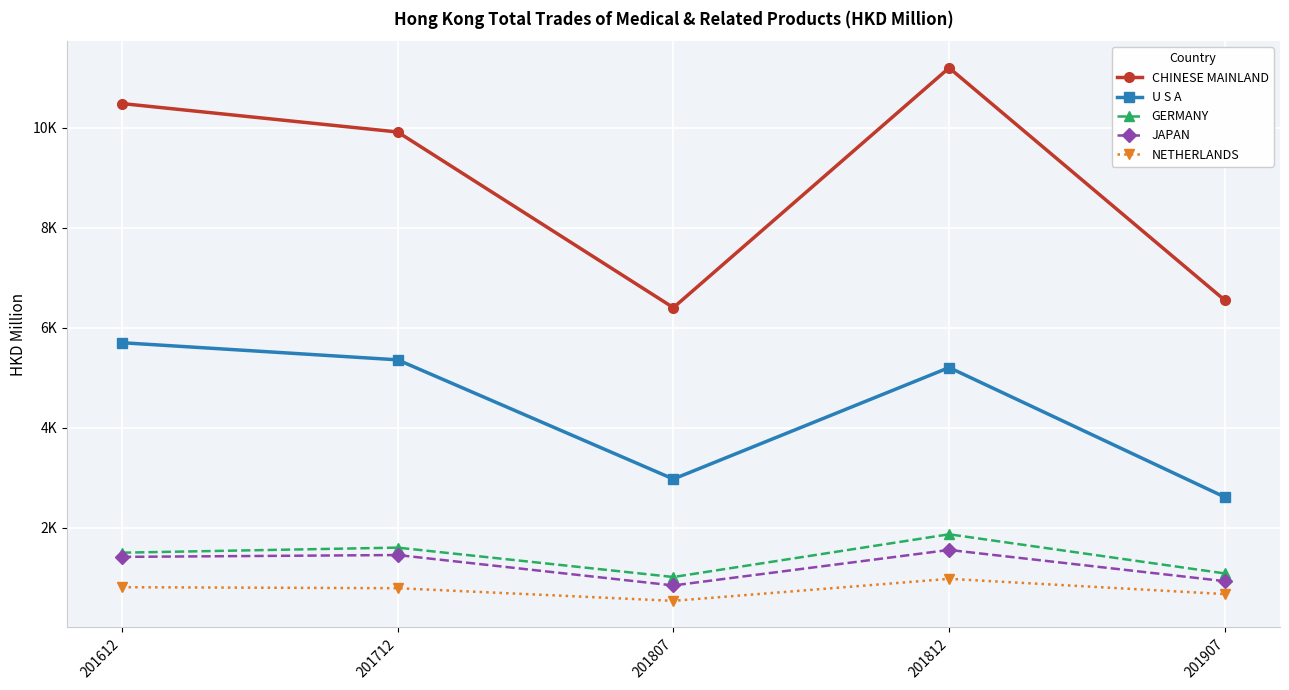

At which category is the sum across all series the highest?

201812